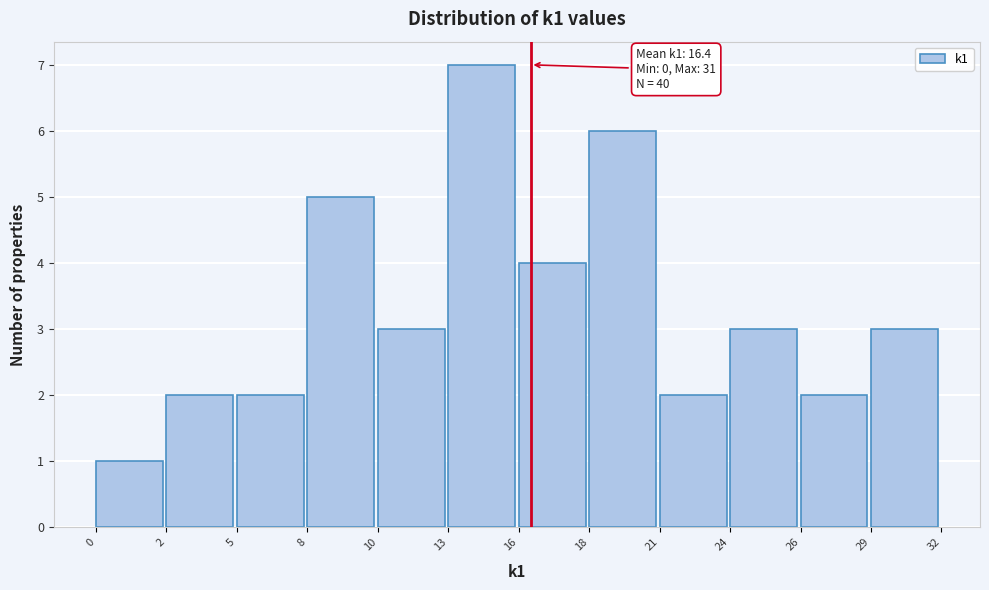

Reading left to right, transcribe all the data shown in this chart.

0=1	2=2	5=2	8=5	10=3	13=7	16=4	18=6	21=2	24=3	26=2	29=3